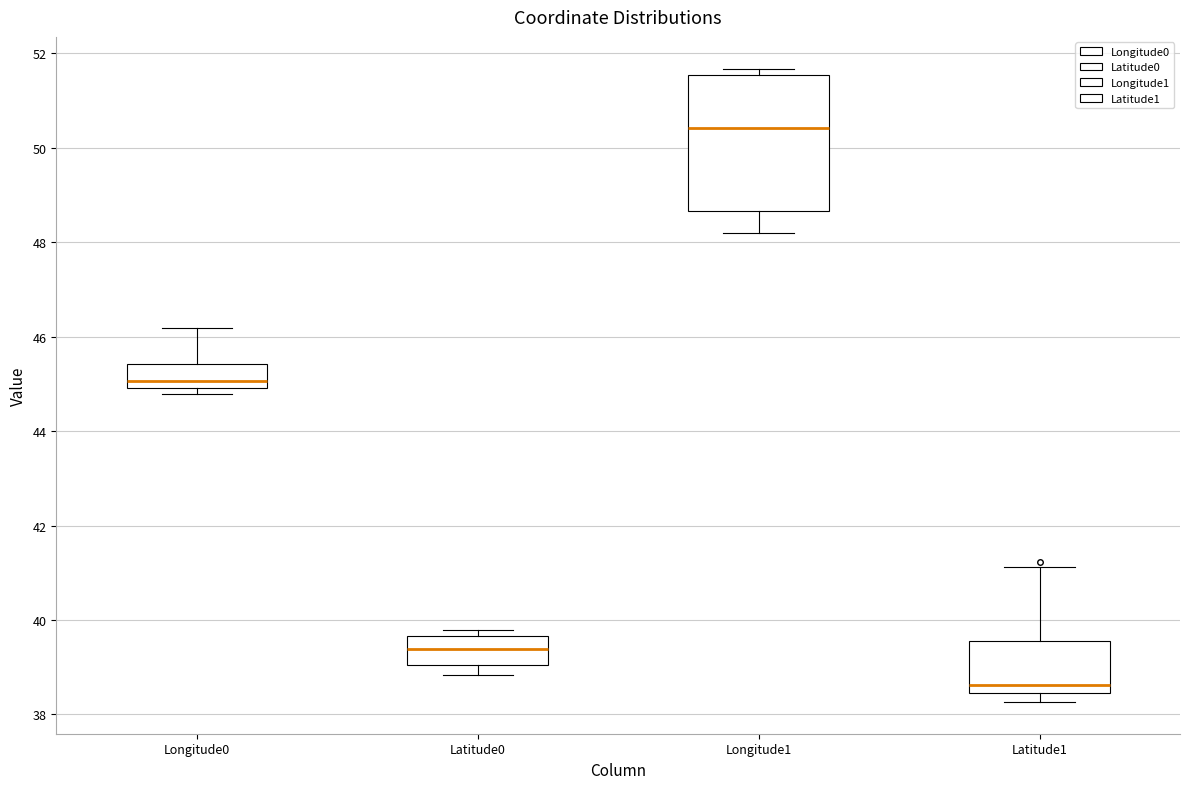

Reading left to right, read every box against the y-axis: the position of its median line, the range the box covers, and the ends of its whiskers. The values are not printed on the chart, so give them approximately, as read against the axis.

Longitude0: median 45.0 (just above the box's lower edge), box 45.0 to 45.4, whiskers 44.8 to 46.2
Latitude0: median 39.4, box 39.0 to 39.6, whiskers 38.8 to 39.8
Longitude1: median 50.4, box 48.6 to 51.6, whiskers 48.2 to 51.6 (just above the box's upper edge)
Latitude1: median 38.6, box 38.4 to 39.6, whiskers 38.2 to 41.2